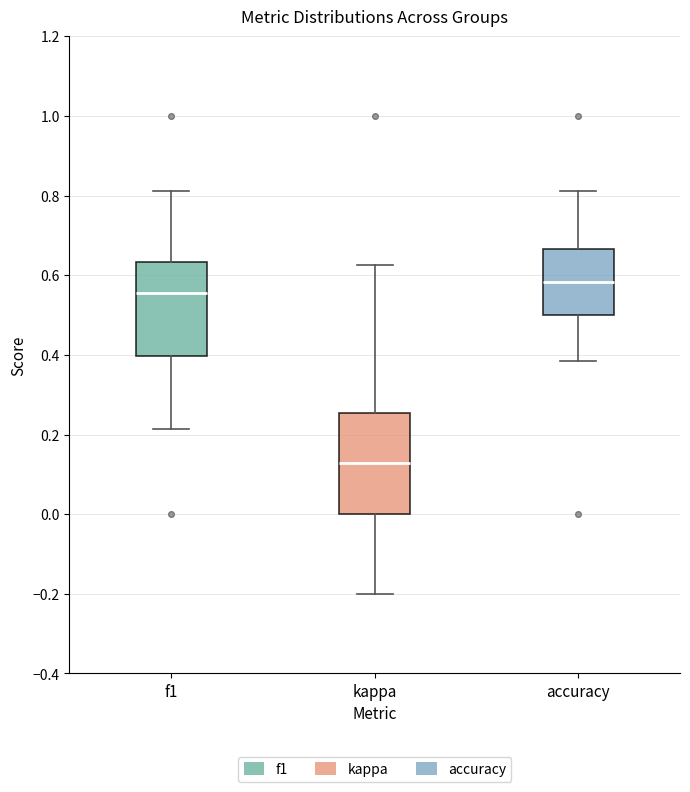

Reading left to right, read every box against the y-axis: the position of its median line, the range the box covers, and the ends of its whiskers. The values are not printed on the chart, so give them approximately, as read against the axis.

f1: median 0.56, box 0.40 to 0.64, whiskers 0.22 to 0.82
kappa: median 0.12, box 0.00 to 0.26, whiskers -0.20 to 0.62
accuracy: median 0.58, box 0.50 to 0.66, whiskers 0.38 to 0.82